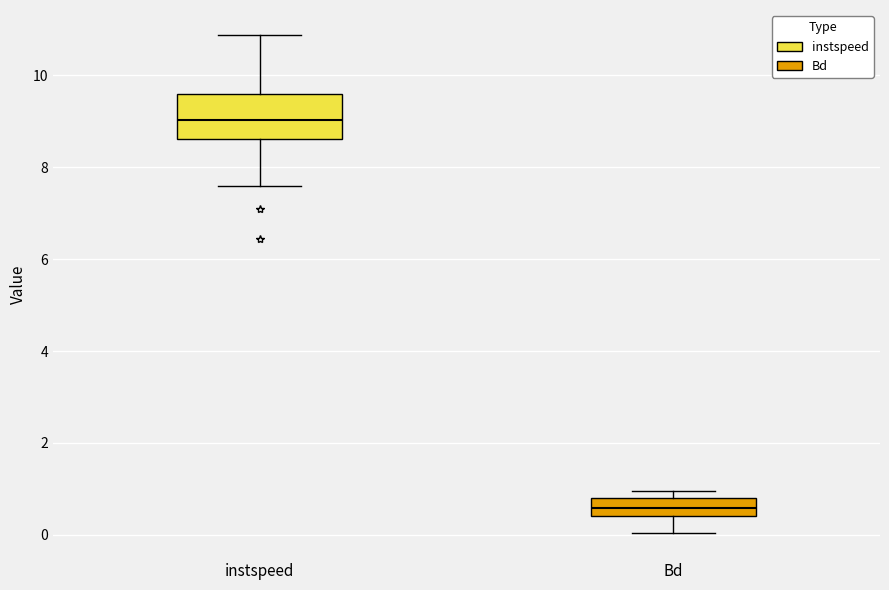

Reading left to right, read every box against the y-axis: the position of its median line, the range the box covers, and the ends of its whiskers. The values are not printed on the chart, so give them approximately, as read against the axis.

instspeed: median 9.0, box 8.6 to 9.6, whiskers 7.6 to 10.8
Bd: median 0.6, box 0.4 to 0.8, whiskers 0.0 to 1.0